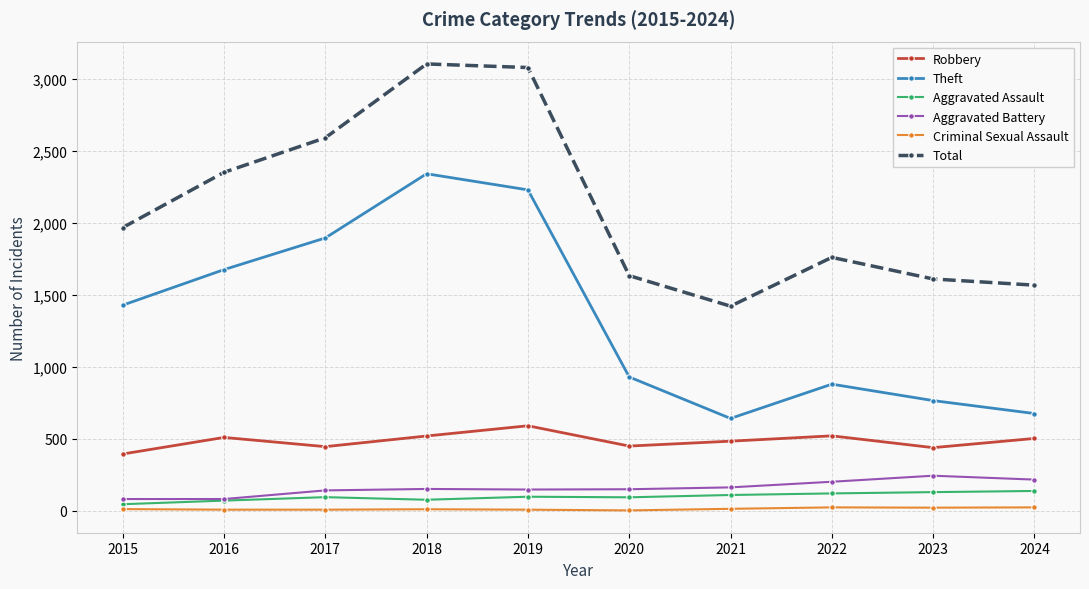

True or false: Theft and Total cross at least once.

False